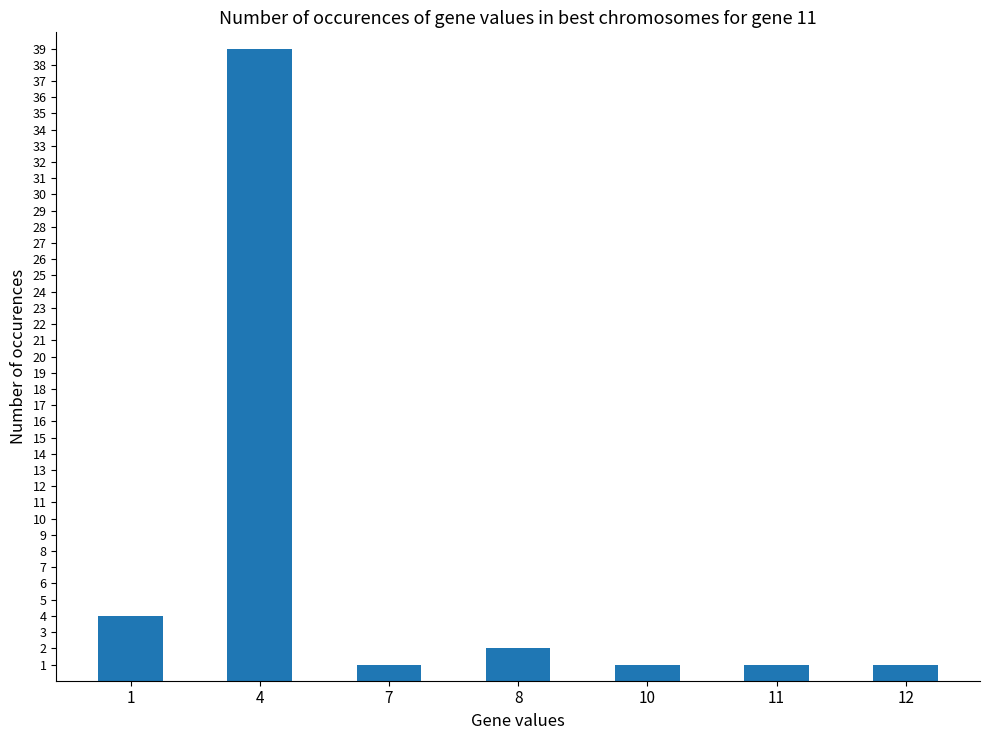

At which category does the chart reach its peak across all series?

4